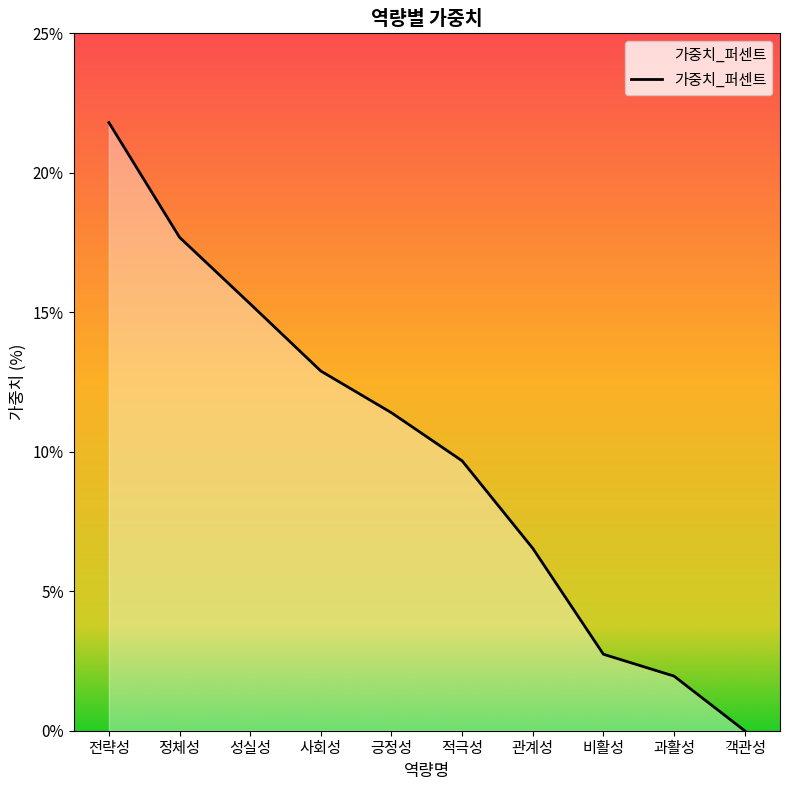

At which label is the value closest to 10?

적극성